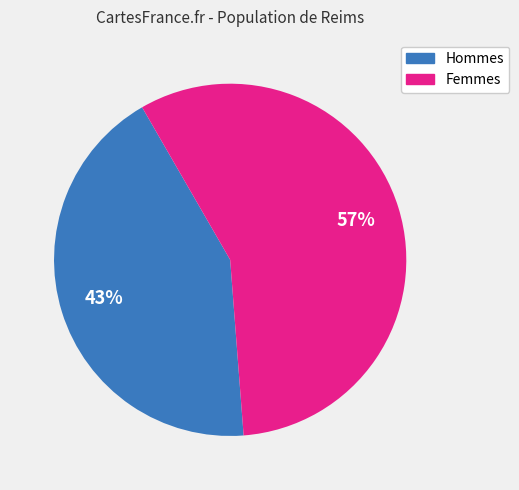

Is there a majority slice in this chart?

Yes